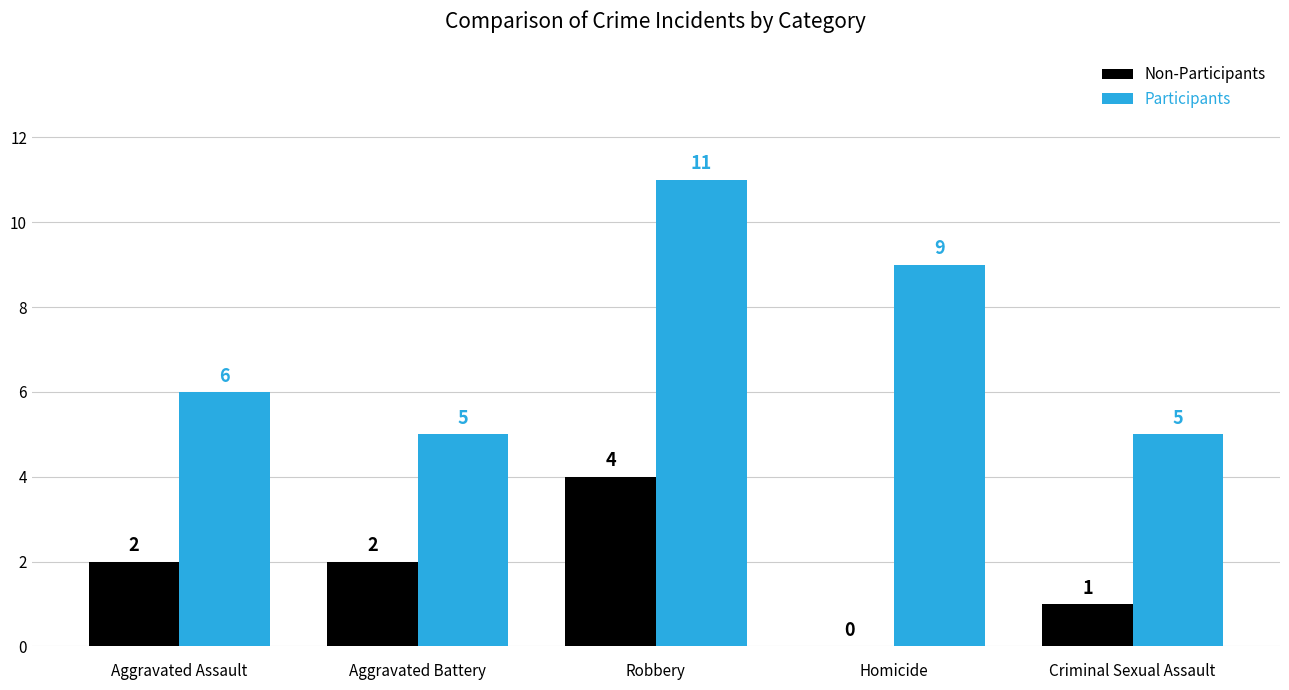

What is the sum of the Non-Participants values at Aggravated Assault and Robbery?

6